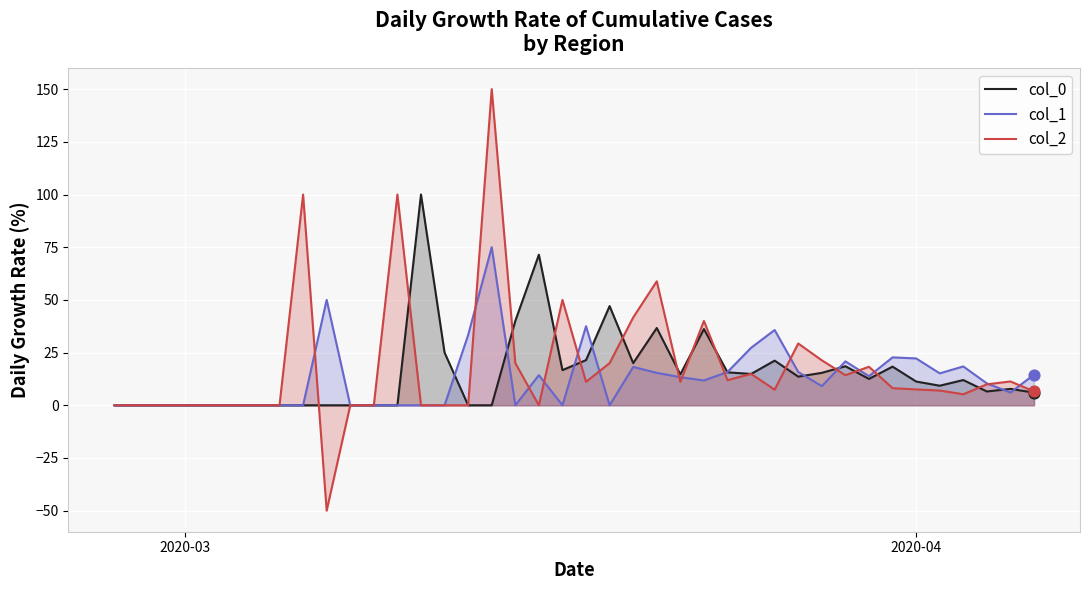

What is the maximum value for col_1?

75.0